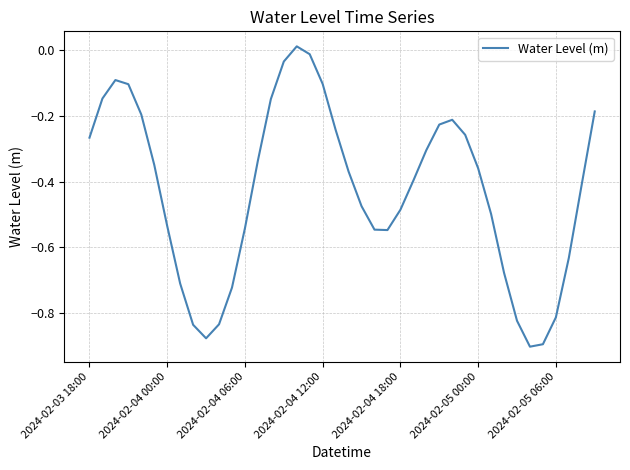

What is the difference between the maximum and minimum values?

0.9